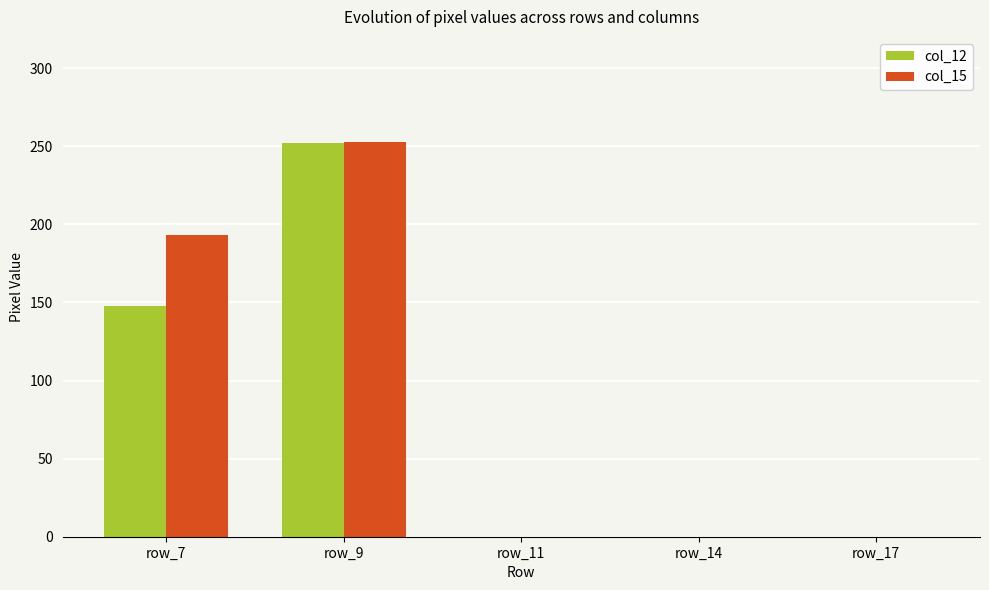

Which series changed the most between row_9 and row_14?

col_15